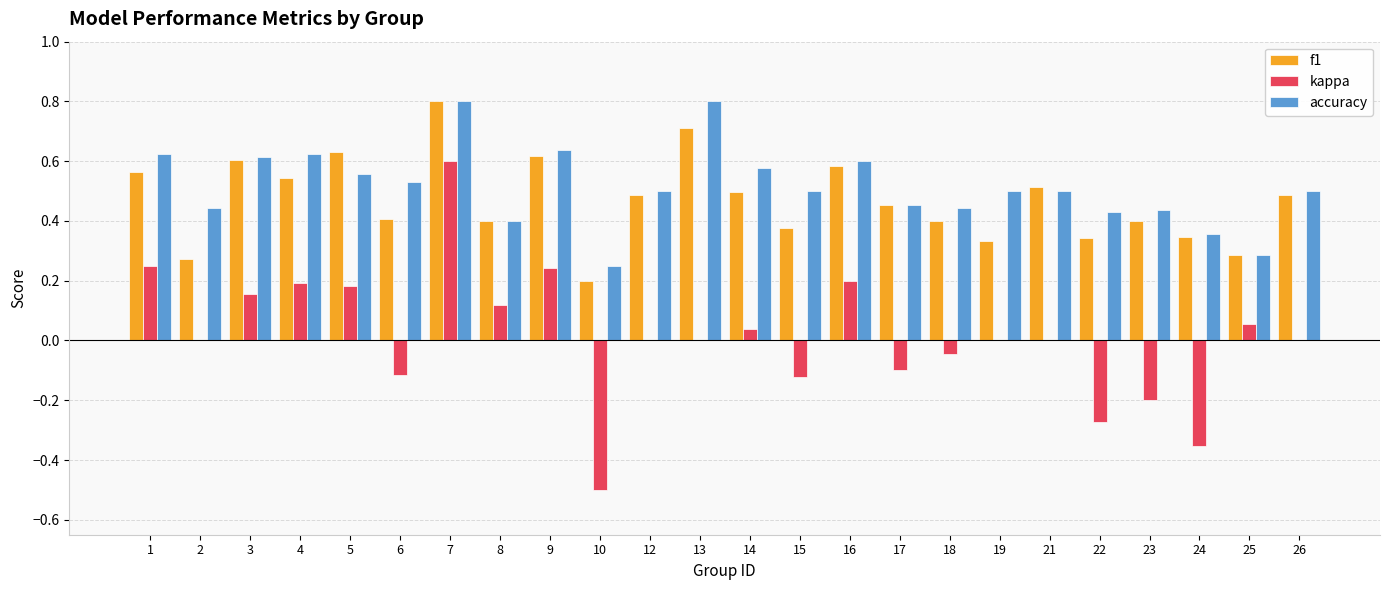

Which series changed the most between 8 and 15?

kappa